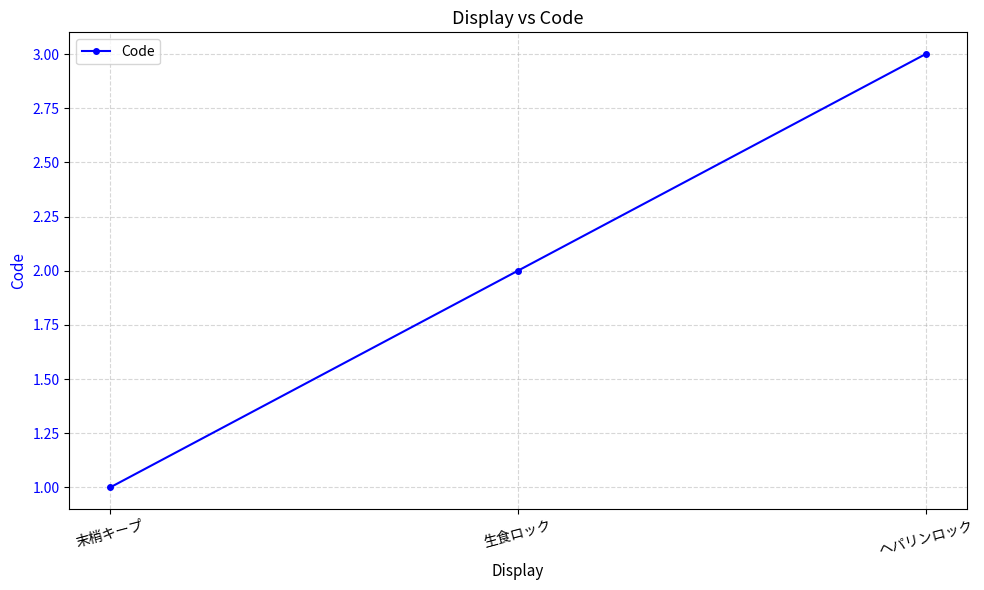

Read the value at 末梢キープ.

1